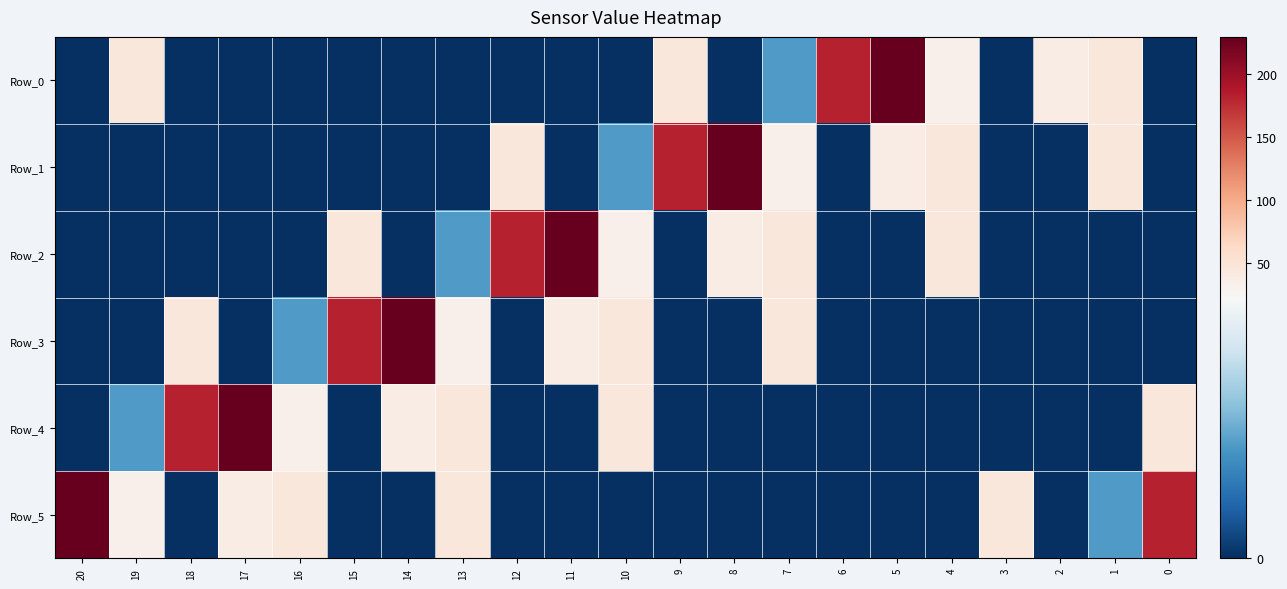

Which series changed the most between 10 and 5?

Row_0